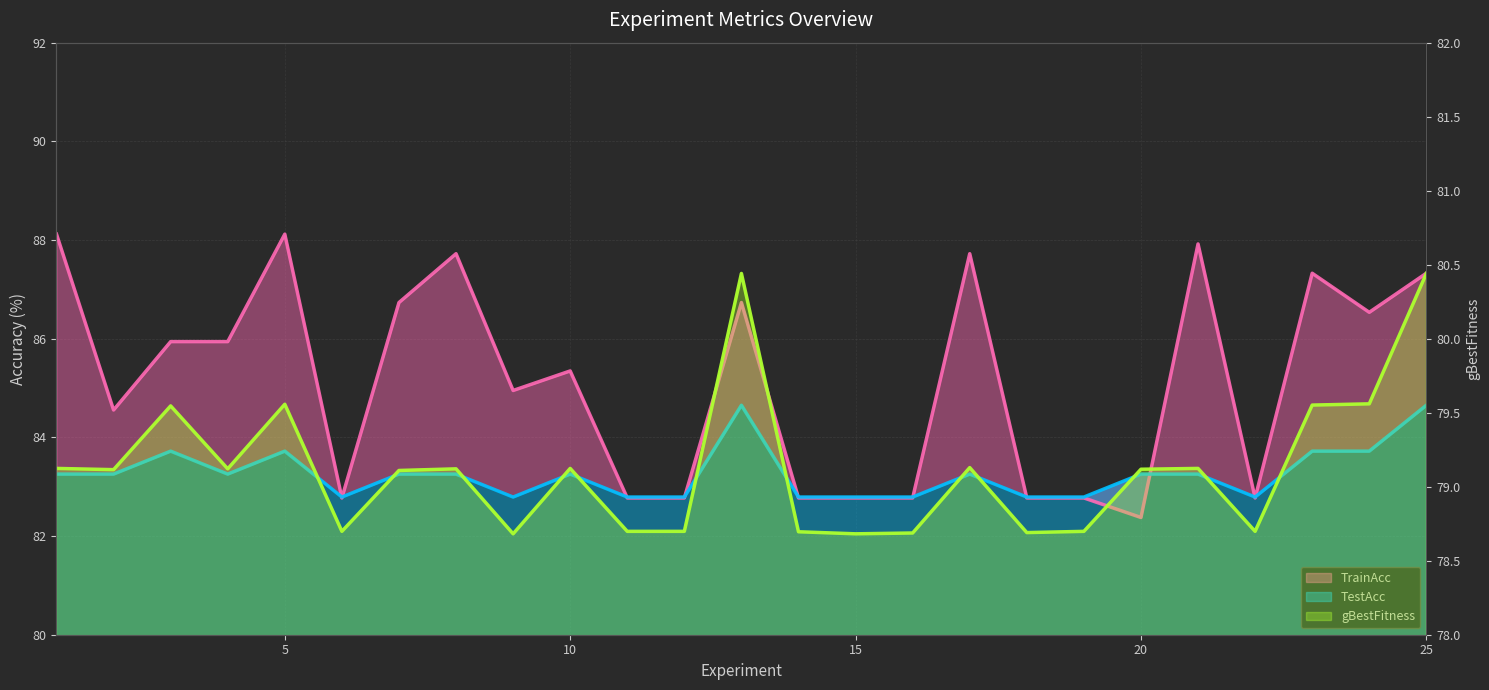

Reading left to right, what are all the values shown in this chart?

TrainAcc: 1=88.1	2=84.6	3=85.9	4=85.9	5=88.1	6=82.8	7=86.7	8=87.7	9=85.0	10=85.3	11=82.8	12=82.8	13=86.7	14=82.8	15=82.8	16=82.8	17=87.7	18=82.8	19=82.8	20=82.4	21=87.9	22=82.8	23=87.3	24=86.5	25=87.3
TestAcc: 1=83.3	2=83.3	3=83.7	4=83.3	5=83.7	6=82.8	7=83.3	8=83.3	9=82.8	10=83.3	11=82.8	12=82.8	13=84.7	14=82.8	15=82.8	16=82.8	17=83.3	18=82.8	19=82.8	20=83.3	21=83.3	22=82.8	23=83.7	24=83.7	25=84.7
gBestFitness: 1=79.1	2=79.1	3=79.5	4=79.1	5=79.6	6=78.7	7=79.1	8=79.1	9=78.7	10=79.1	11=78.7	12=78.7	13=80.4	14=78.7	15=78.7	16=78.7	17=79.1	18=78.7	19=78.7	20=79.1	21=79.1	22=78.7	23=79.6	24=79.6	25=80.4